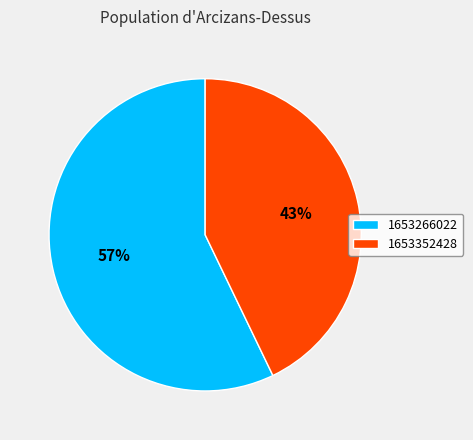

To the nearest percent, what is the average slice percentage?

50%